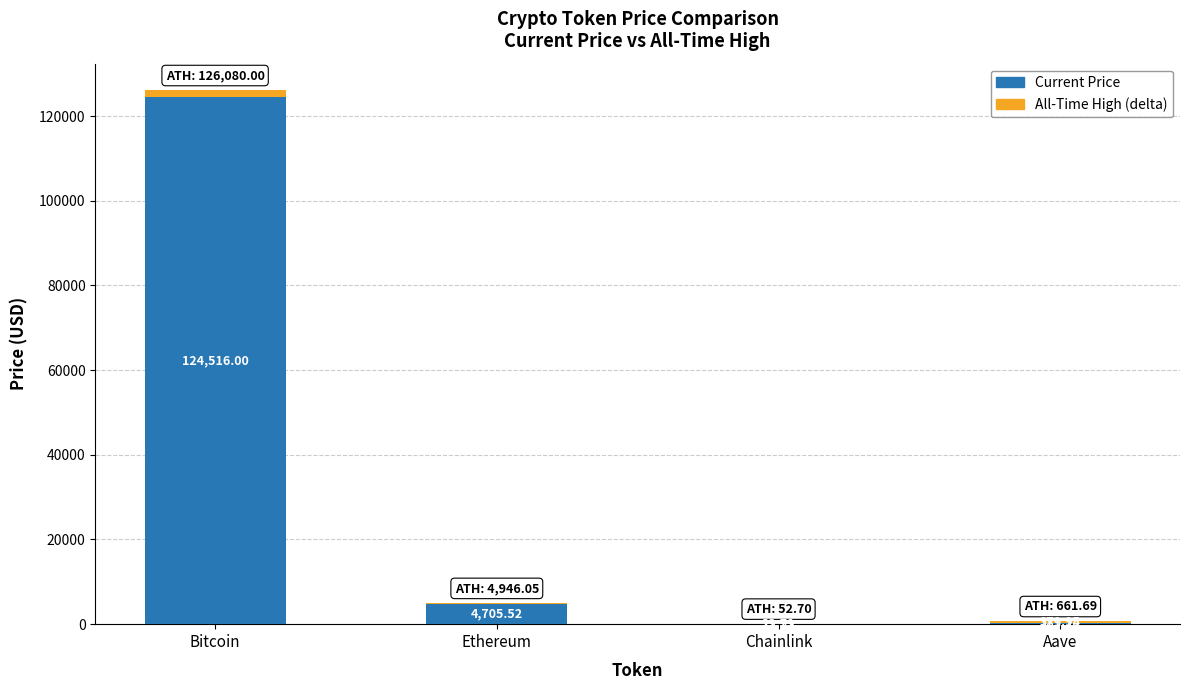

At which category is the sum across all series the highest?

Bitcoin